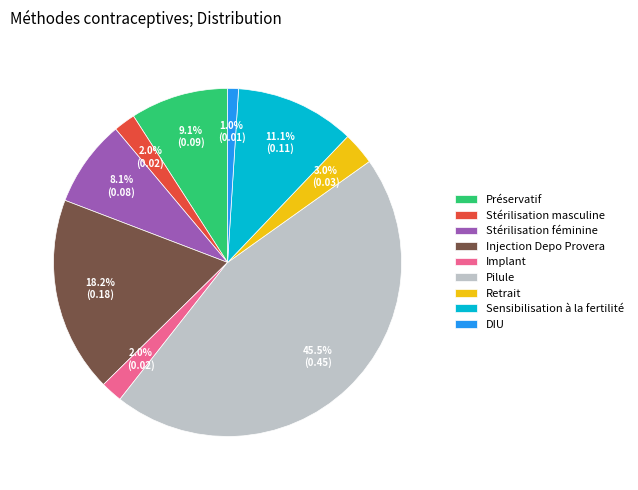

Count the number of slices in the pie.

9